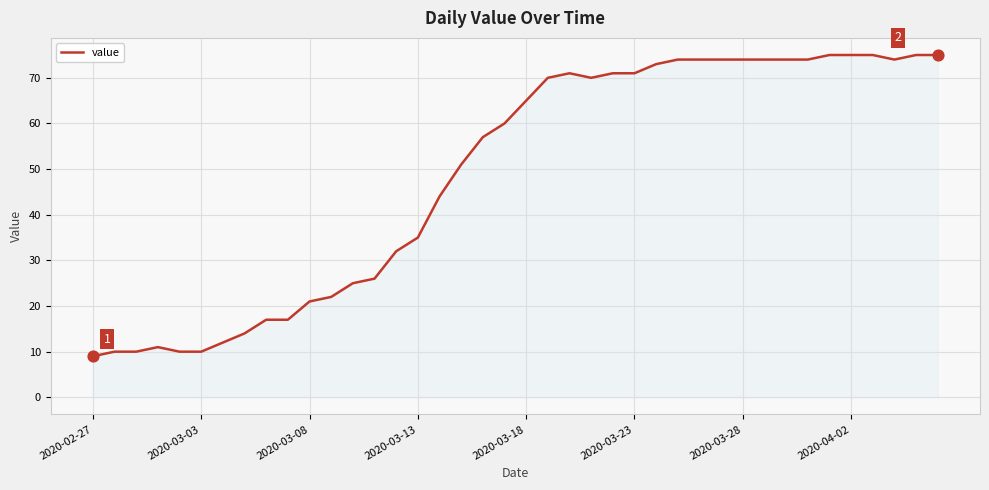

What is the minimum value shown in the chart?

9